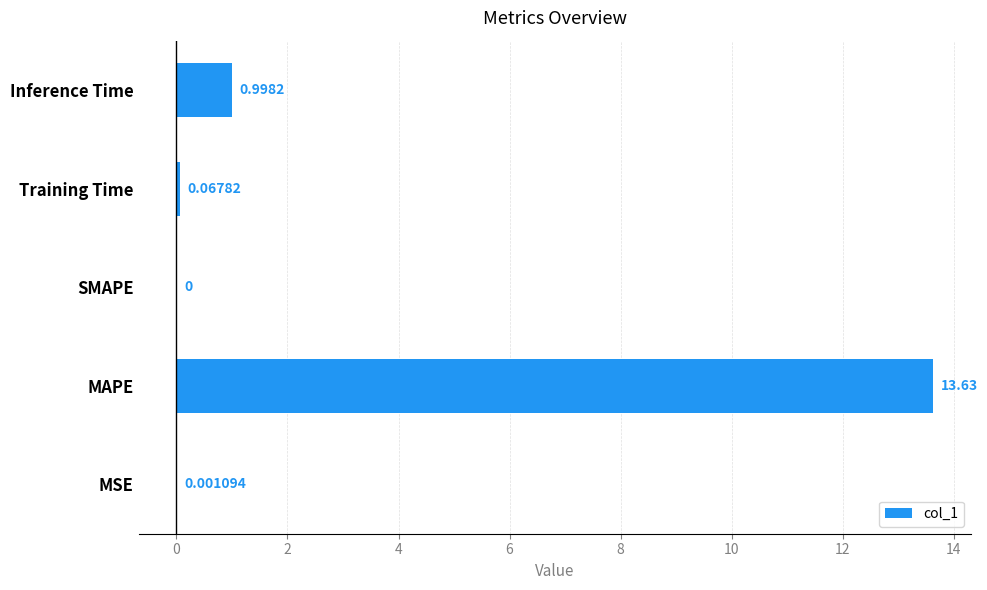

What is the change in value from SMAPE to Inference Time?

+1.0